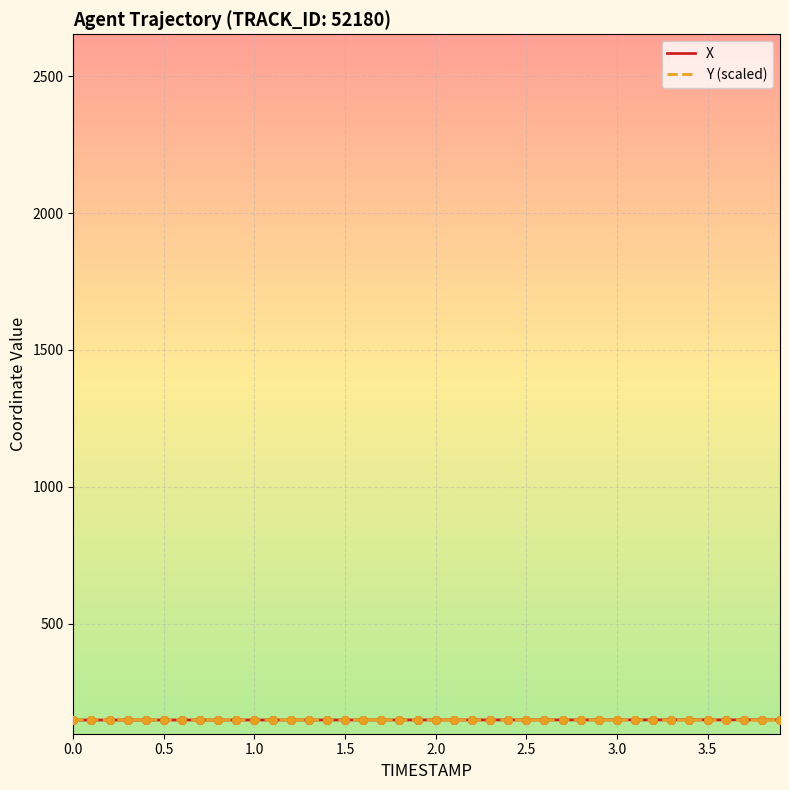

What is the maximum value for X?

148.6